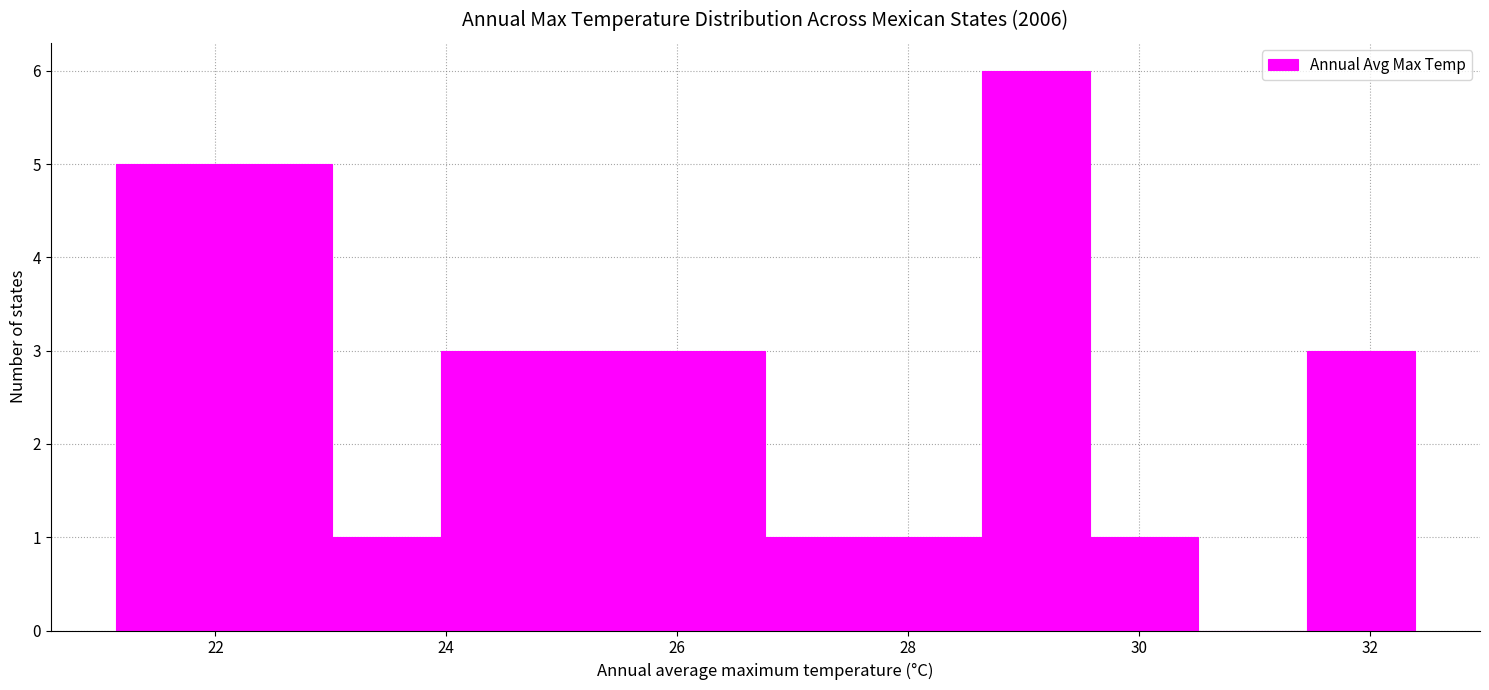

Reading left to right, transcribe this chart: for each bar, give the range it covers on the x-axis and its height. Neither the bar edges nor the heights are printed on the chart, so give them approximately, as read against the axes.

21.2 to 22.0: 5
22.0 to 23.0: 5
23.0 to 24.0: 1
24.0 to 24.8: 3
24.8 to 25.8: 3
25.8 to 26.8: 3
26.8 to 27.8: 1
27.8 to 28.6: 1
28.6 to 29.6: 6
29.6 to 30.6: 1
30.6 to 31.4: 0
31.4 to 32.4: 3